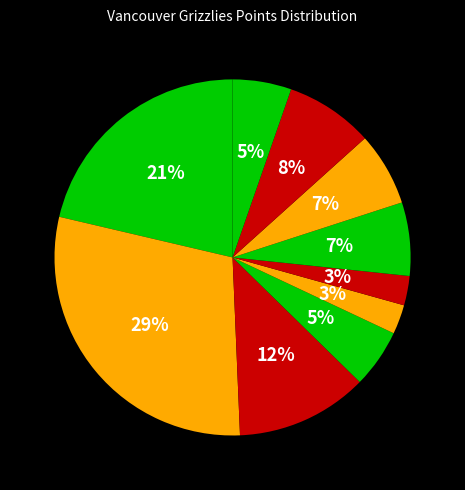

How many segments does this pie chart have?

10